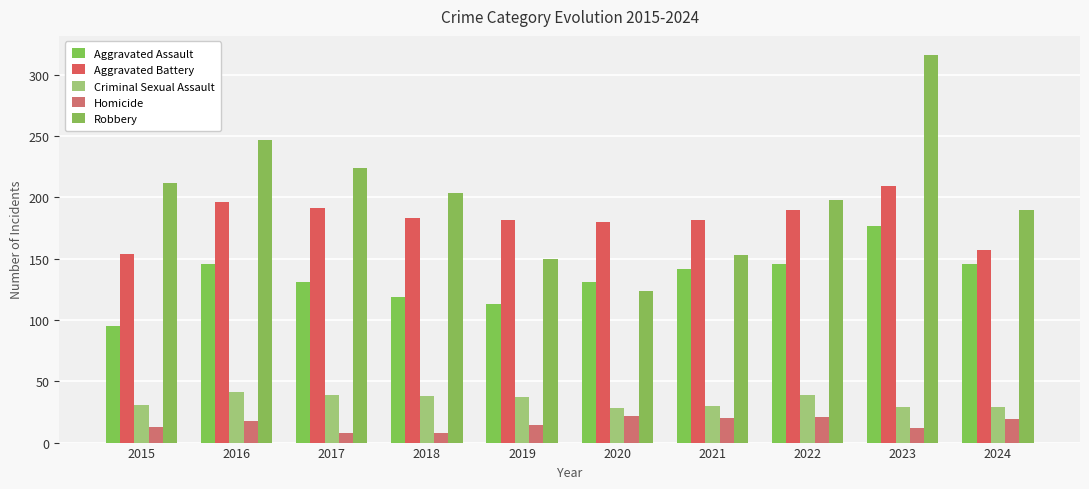

How many bars are there in each group?

5